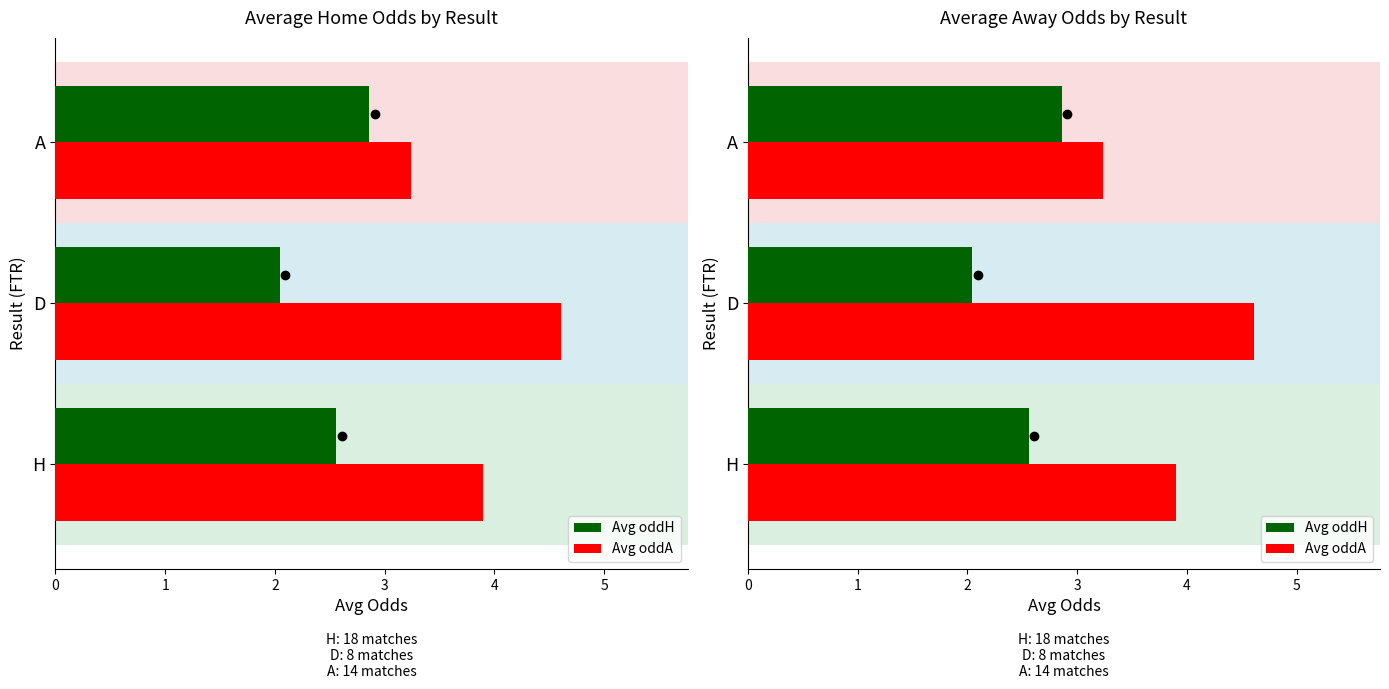

What is the sum of the Avg oddA values at H and A?

7.1